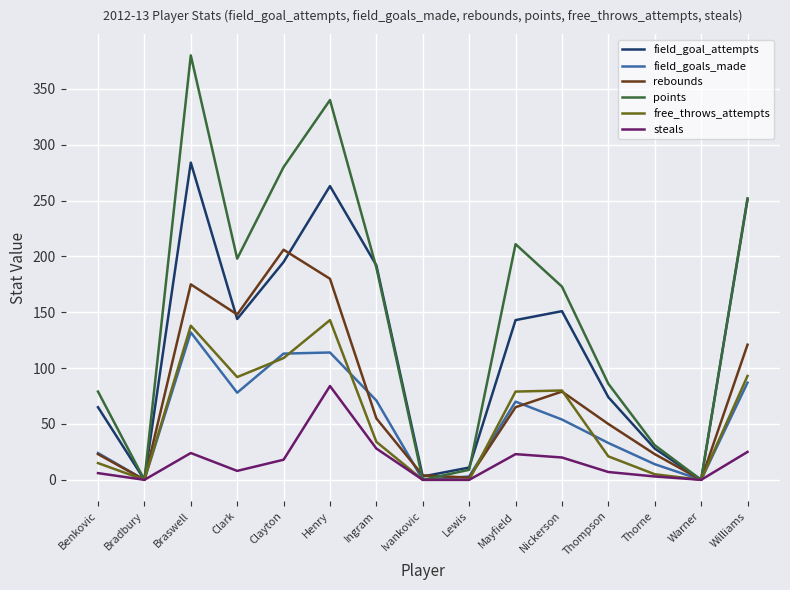

Which series has the widest spread of values?

points